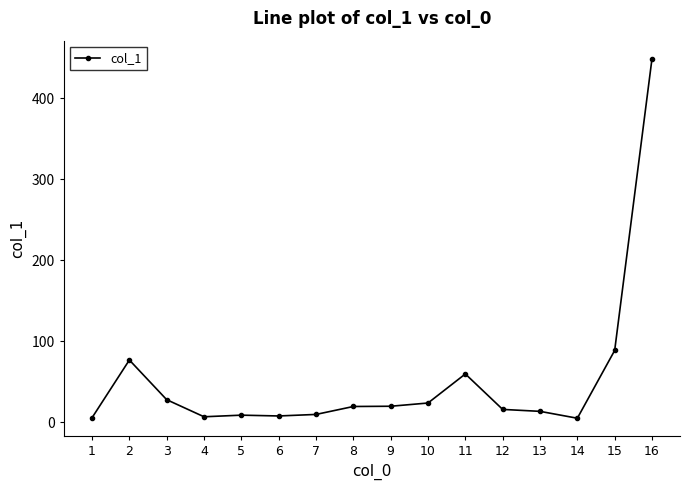

Read the value at 5.

8.6